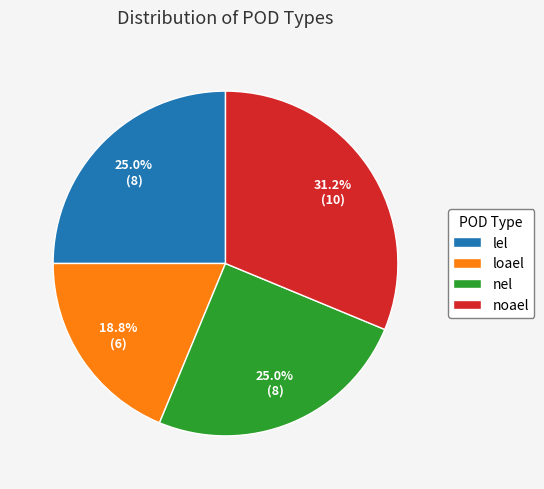

What percentage is the nel slice, to the nearest percent?

25%